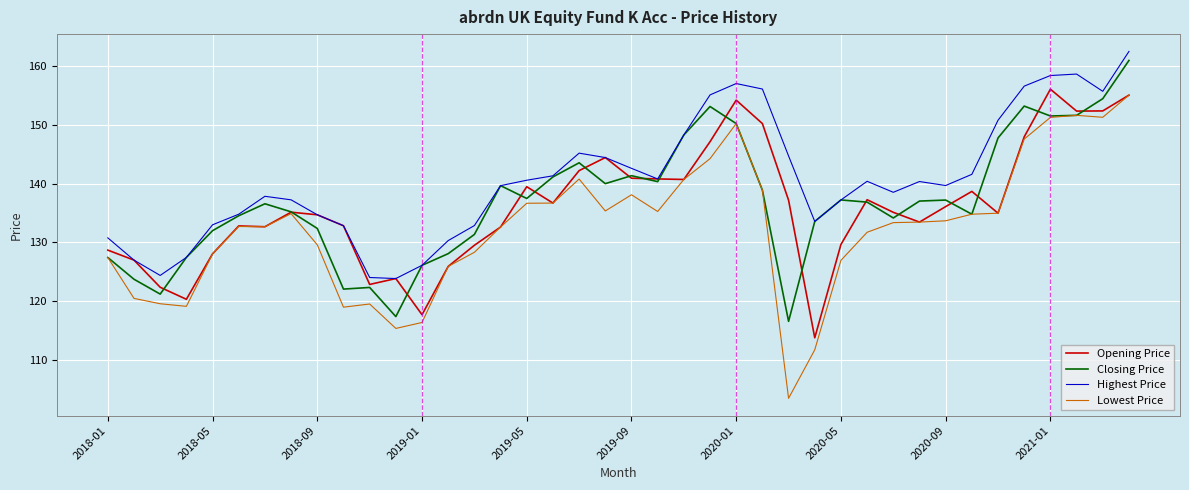

True or false: Opening Price has more than 0 points higher than both neighbors.

True